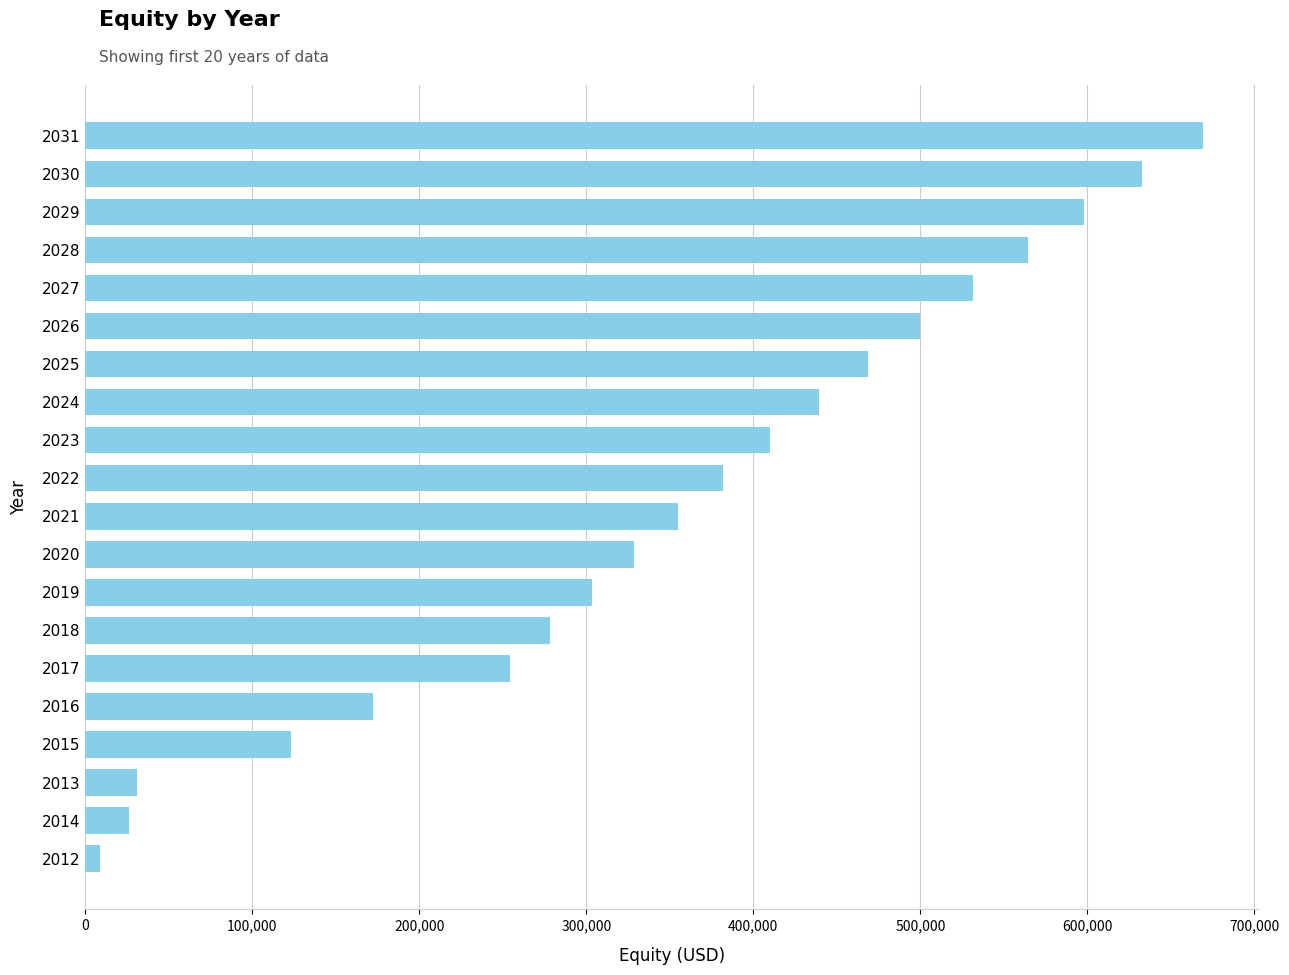

What is the value of the 15th bar from the top?

254383.7